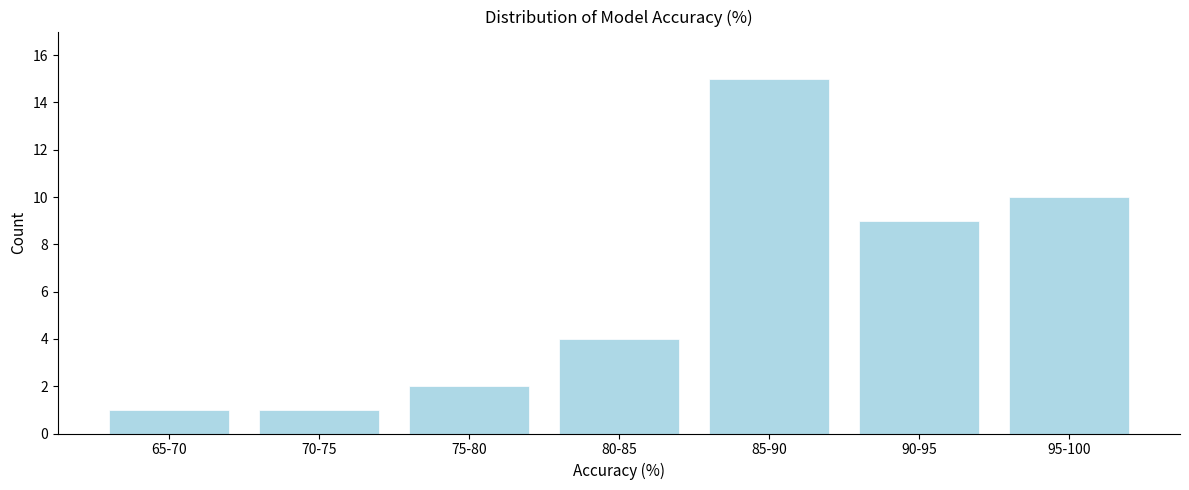

Reading left to right, list all the values displayed in this chart.

65-70=1	70-75=1	75-80=2	80-85=4	85-90=15	90-95=9	95-100=10